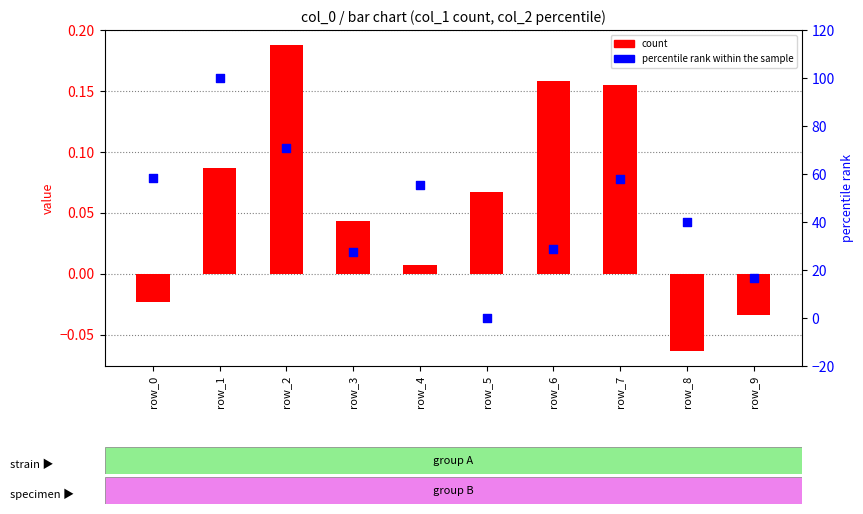

At how many categories does at least one series exceed 36?

6